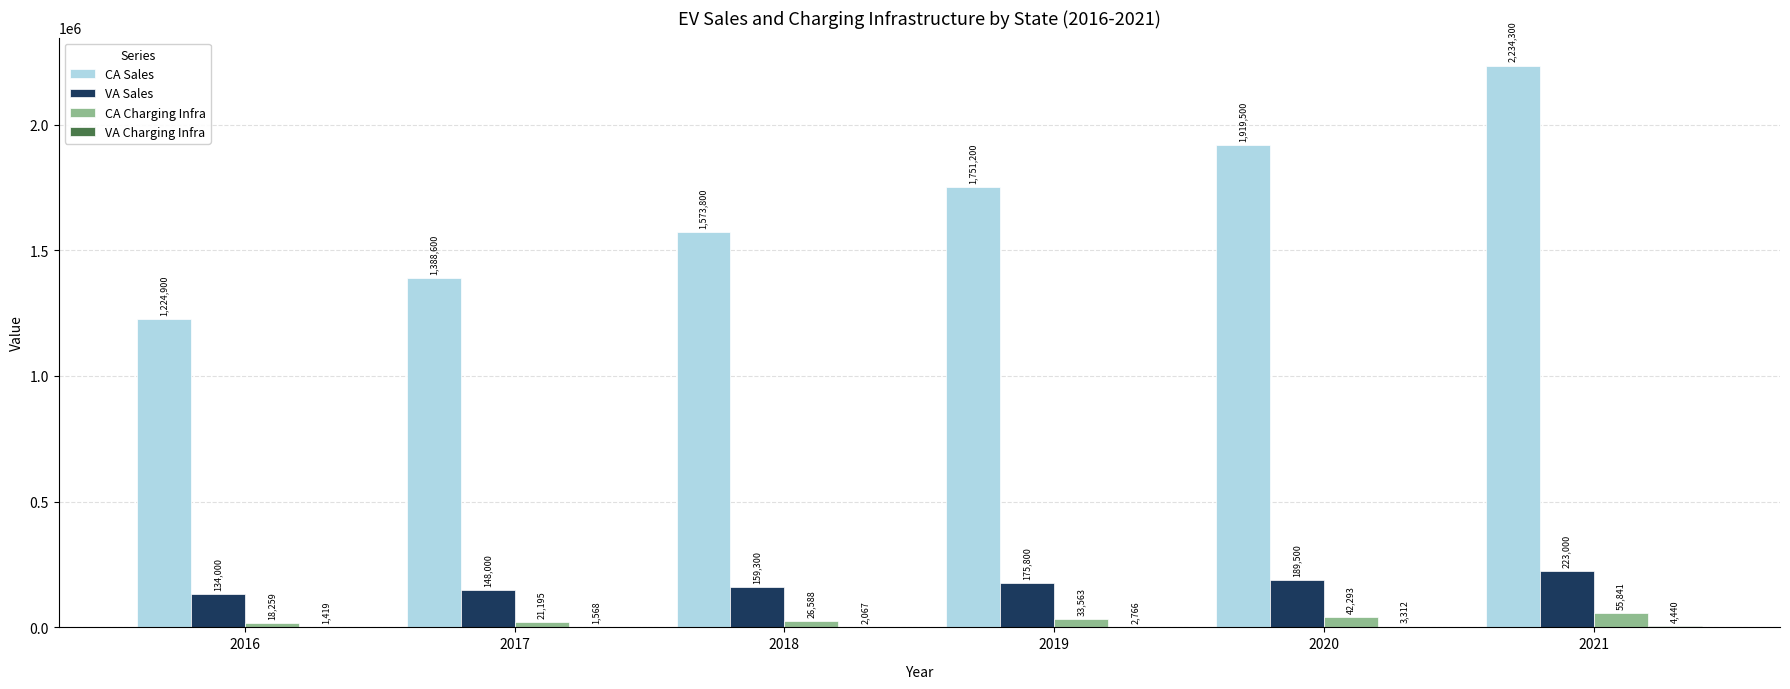

At which category is the sum across all series the highest?

2021